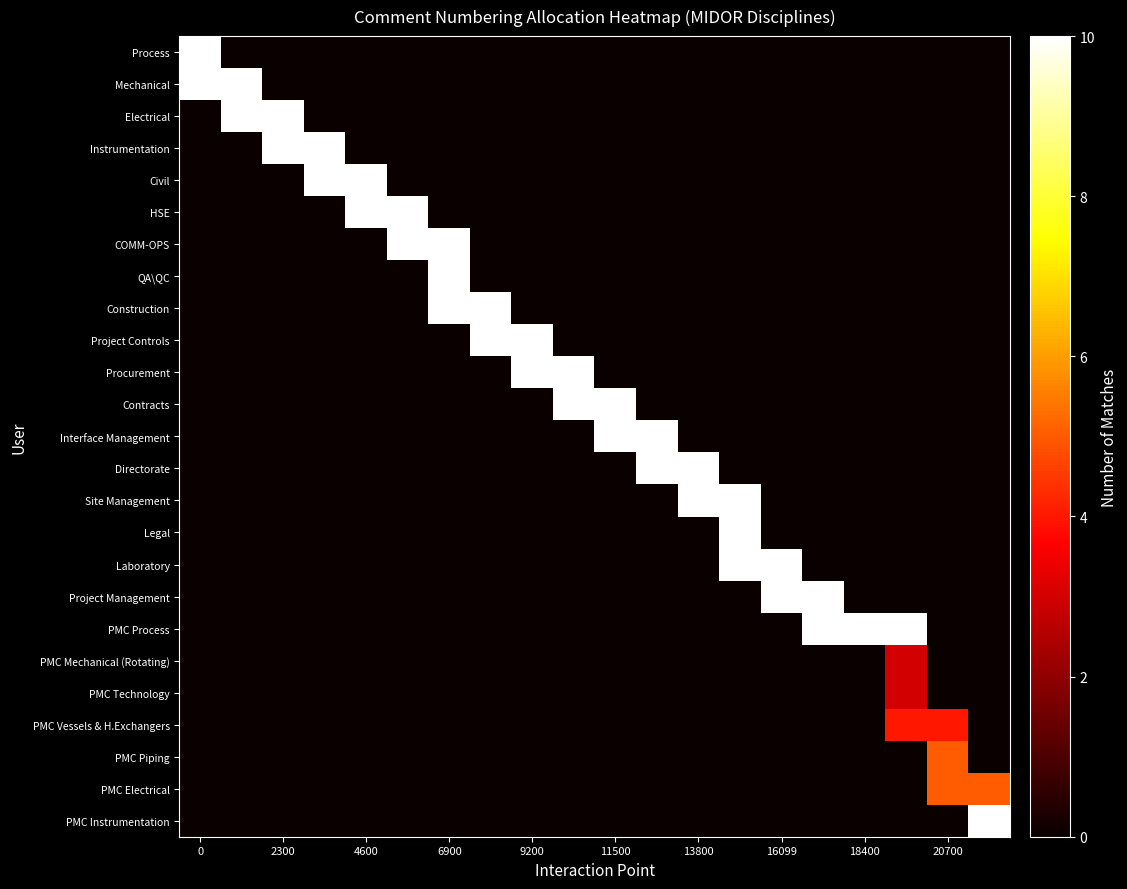

How many series are shown in this chart?

25